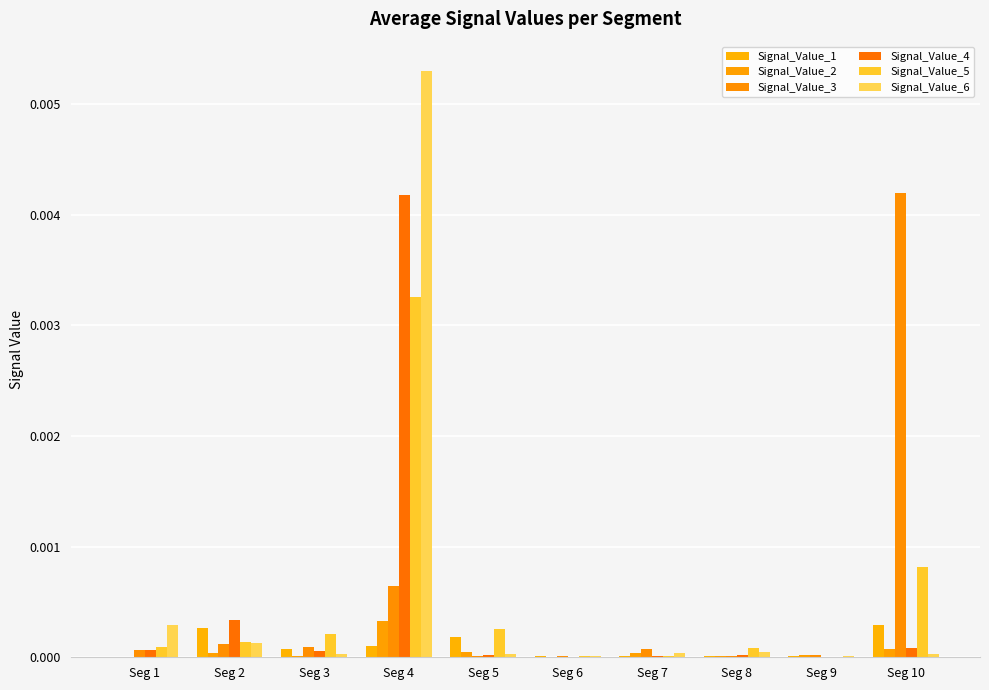

What are all the series names shown in the legend?

Signal_Value_1, Signal_Value_2, Signal_Value_3, Signal_Value_4, Signal_Value_5, Signal_Value_6